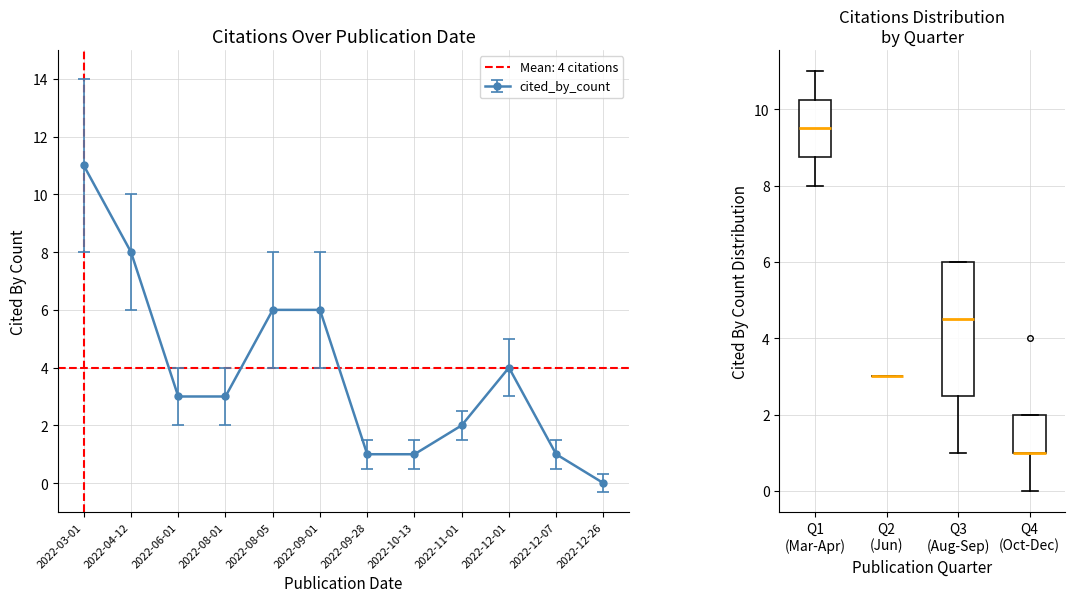

The cited_by_count_err_upper series shows 1.5 at 2022-10-13. True or false?

True